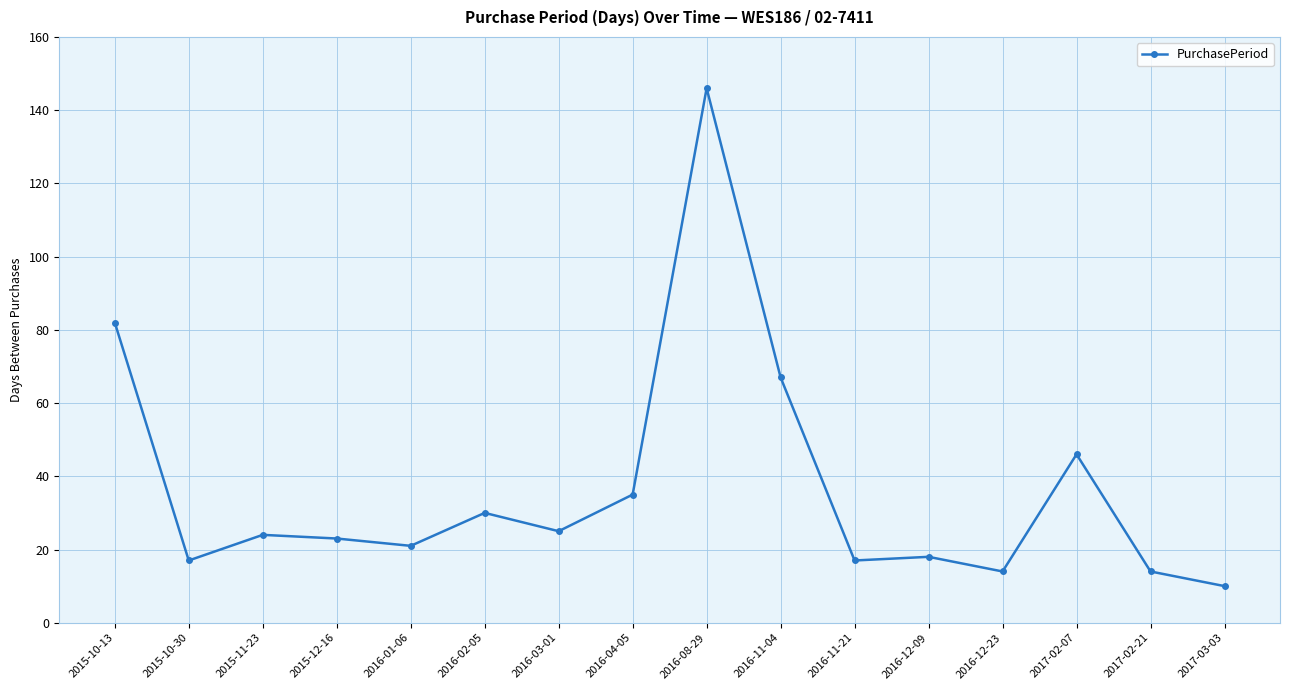

What is the label of the 15th point from the right?

2015-10-30